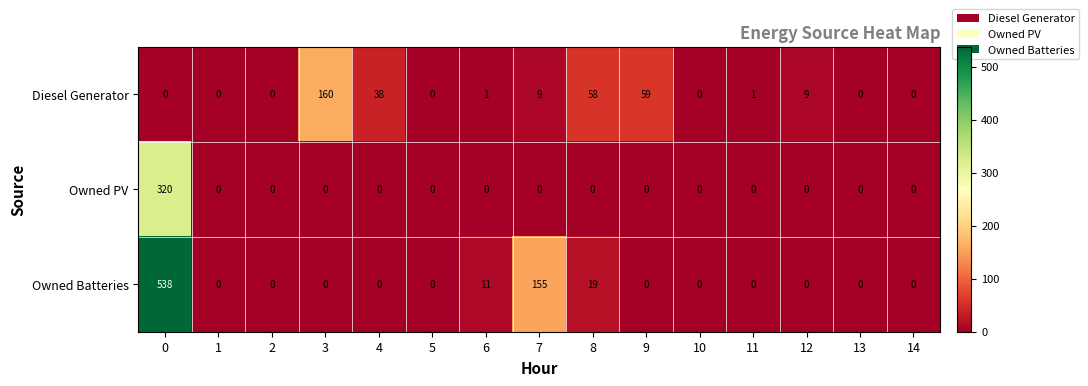

What is the spread (max minus min) of values at 8?

58